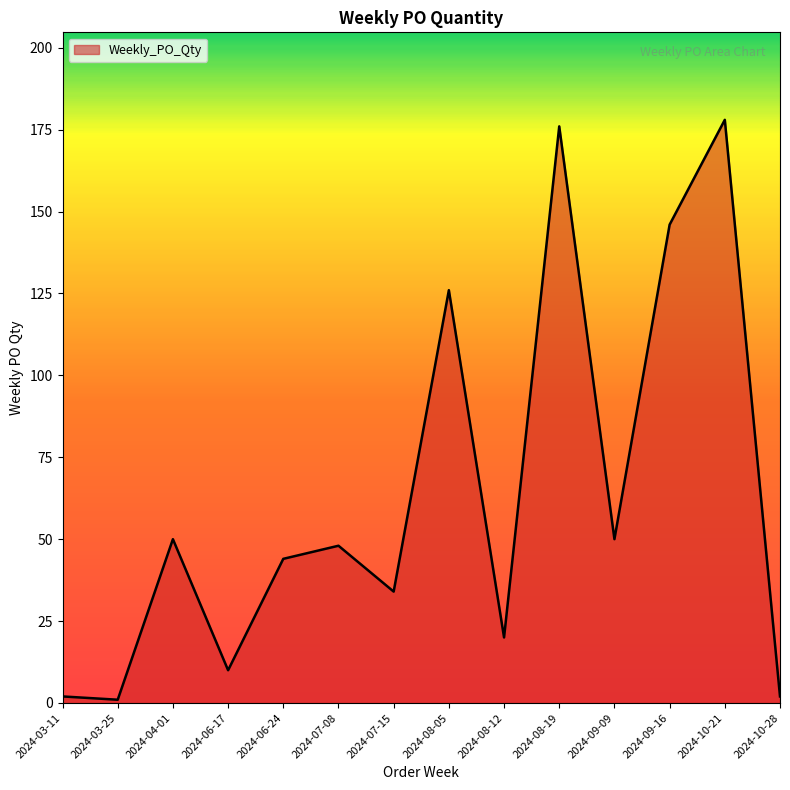

At which label is the value closest to 89?

2024-08-05